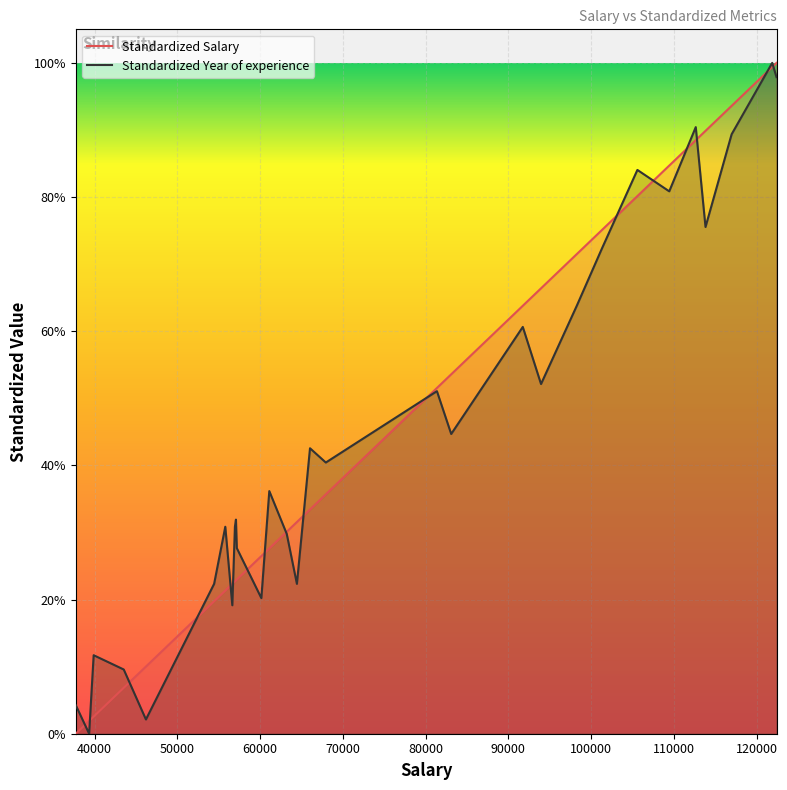

Rank the categories by value from highest to lowest.

121872, 122391, 112635, 116969, 105582, 109431, 113812, 101302, 98273, 91738, 93940, 81363, 83088, 66029, 67938, 61111, 57081, 56957, 55794, 63218, 57189, 64445, 54445, 60150, 56642, 39891, 43525, 37731, 46205, 39343